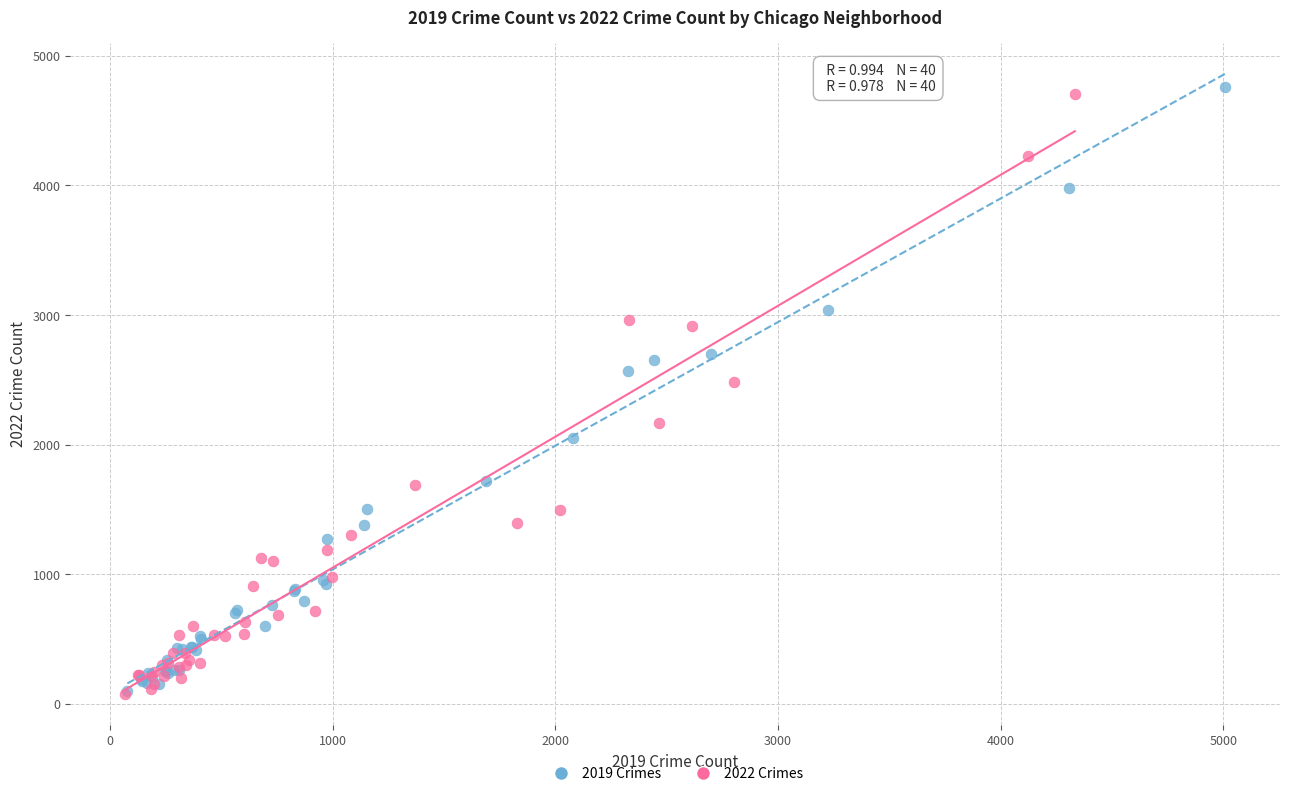

Which series reaches the maximum Y coordinate?

2019 Crimes